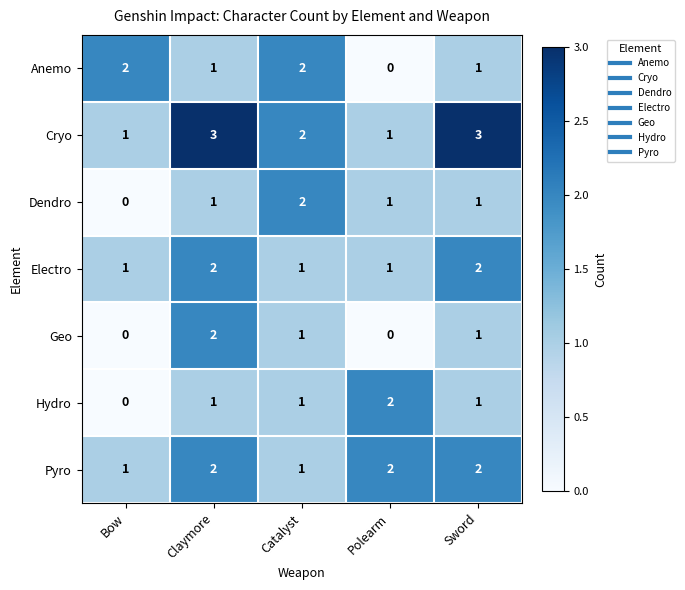

Is the value of Hydro at Catalyst greater than the value of Cryo at Catalyst?

No